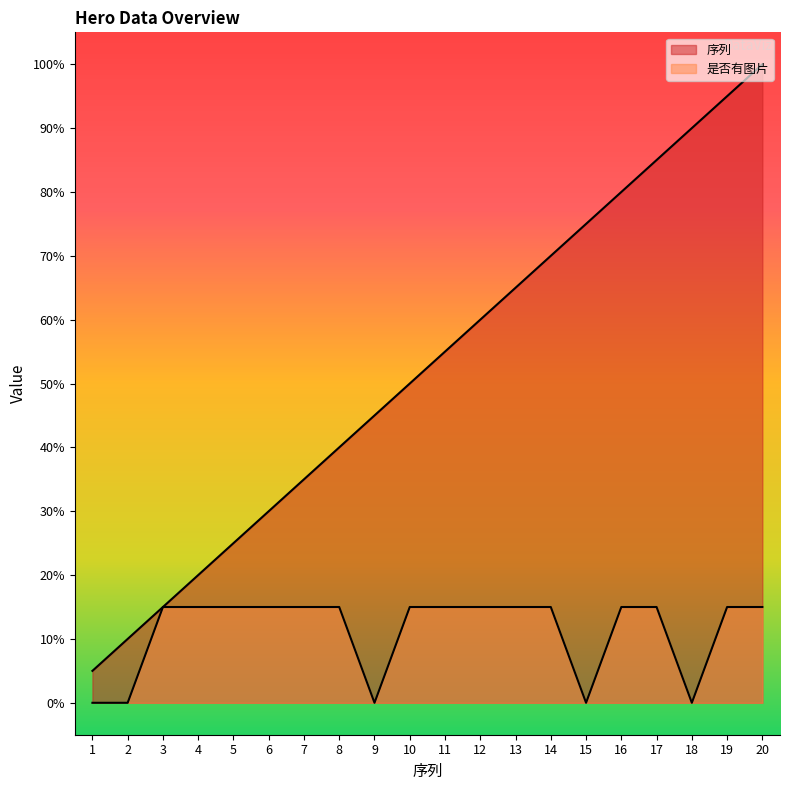

Rank the series at 3 from highest to lowest value.

序列, 是否有图片